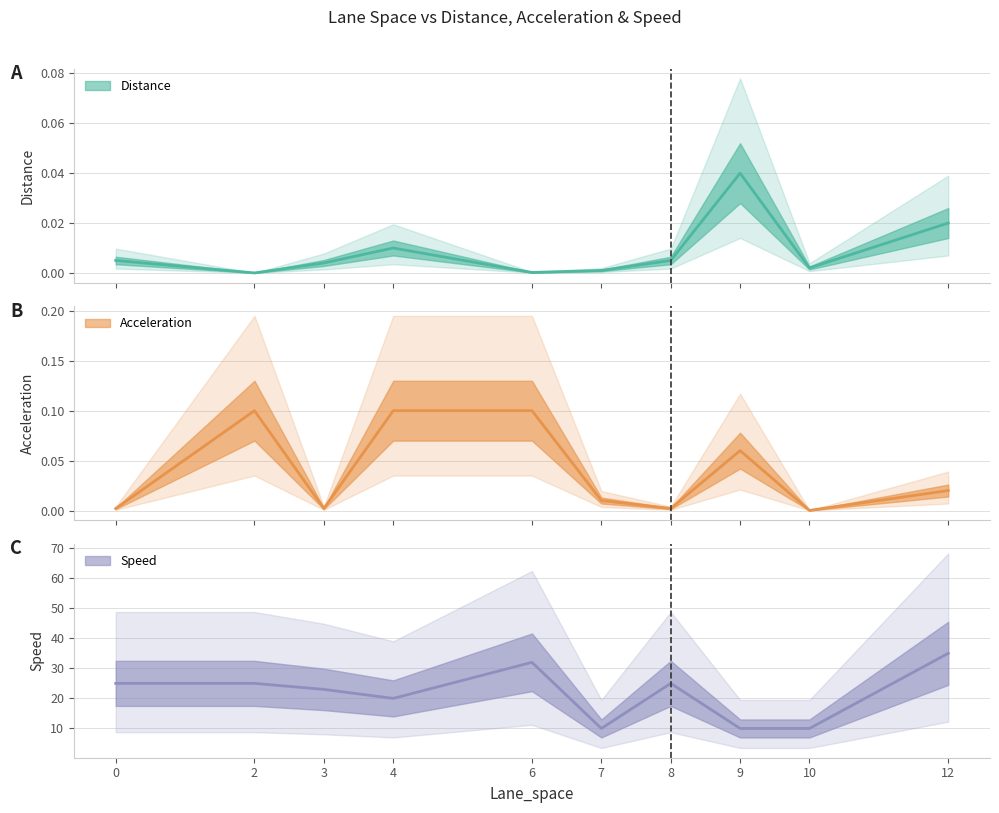

What is the difference between the Speed values at 4 and 0?

5.0